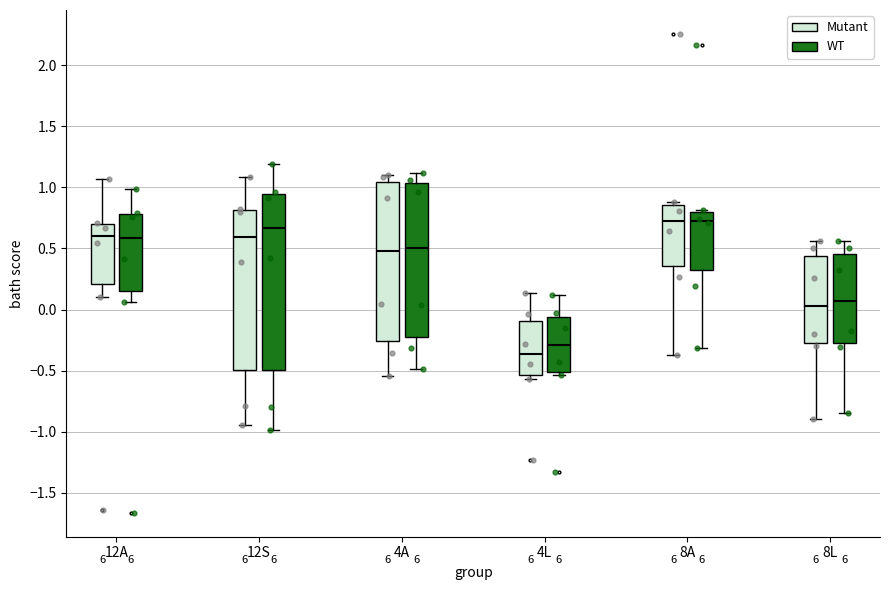

Where does the upper whisker of the box for 4L (Mutant) end on the y-axis? The values are not printed on the chart, so give them approximately, as read against the axis.

0.15